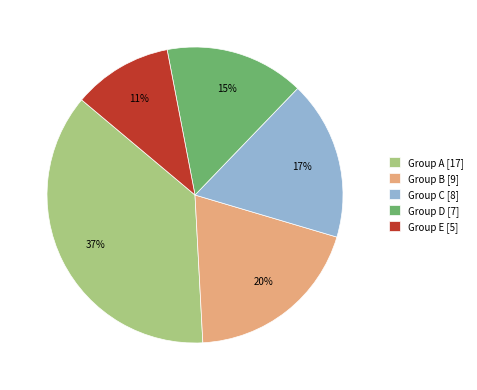

To the nearest percent, what percentage of the pie is Group A [17]?

37%